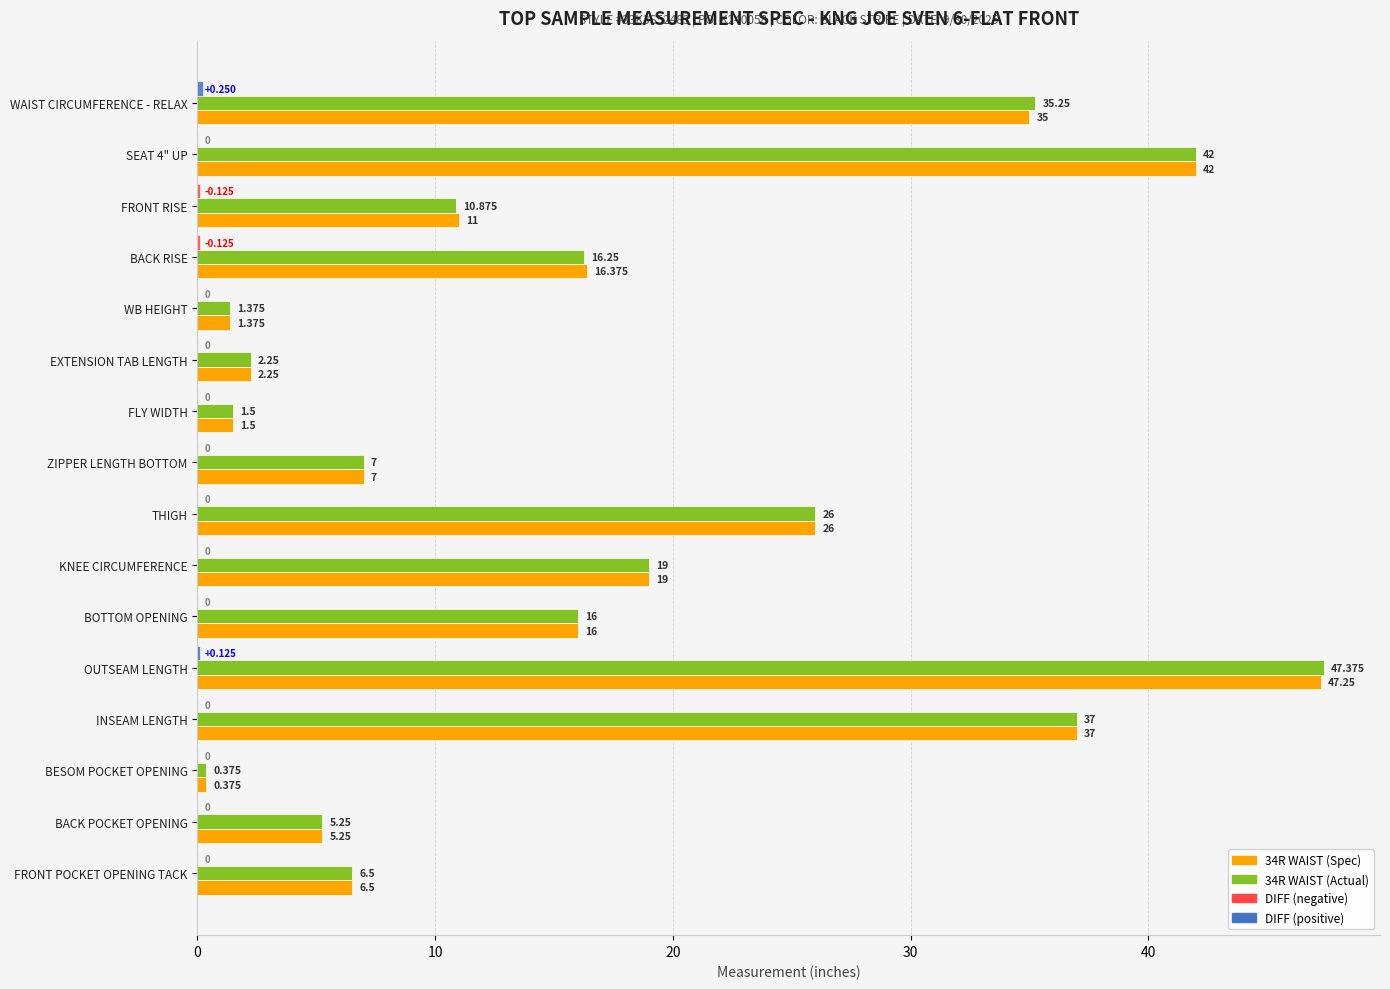

Reading left to right, list all the values displayed in this chart.

34R WAIST (Spec): 35.0	42.0	11.0	16.4	1.4	2.2	1.5	7.0	26.0	19.0	16.0	47.2	37.0	0.4	5.2	6.5
34R WAIST (Actual): 35.2	42.0	10.9	16.2	1.4	2.2	1.5	7.0	26.0	19.0	16.0	47.4	37.0	0.4	5.2	6.5